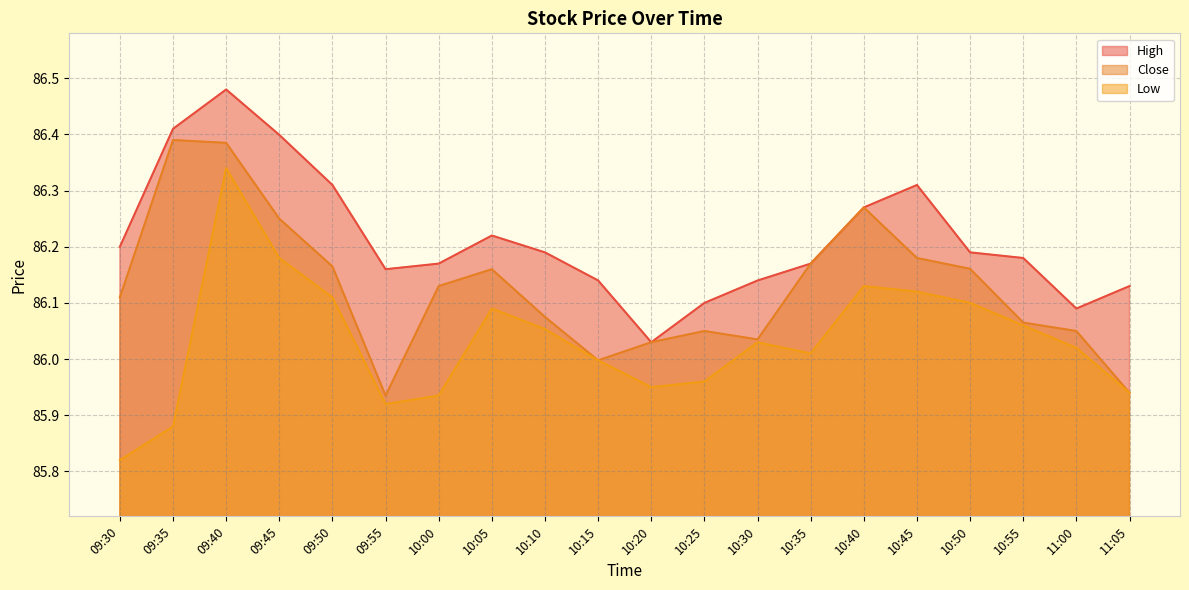

True or false: Low and Close cross at least once.

False